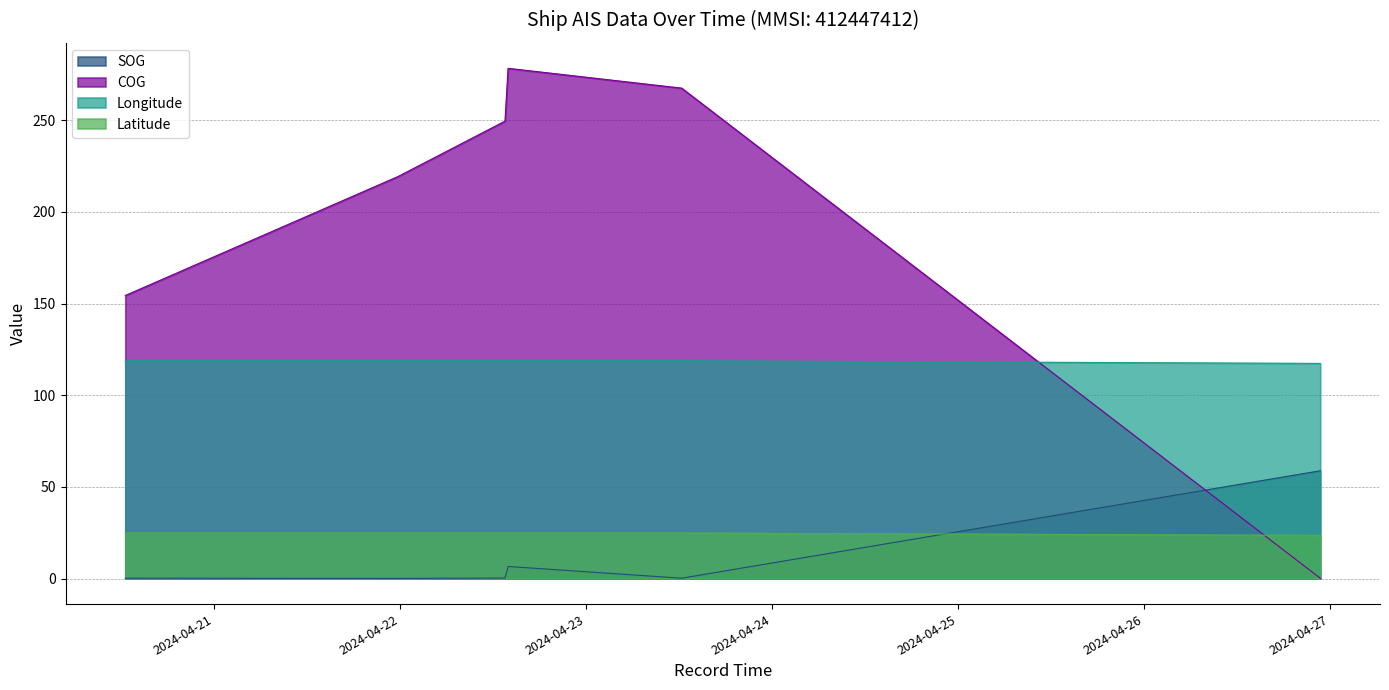

True or false: SOG and COG cross at least once.

True